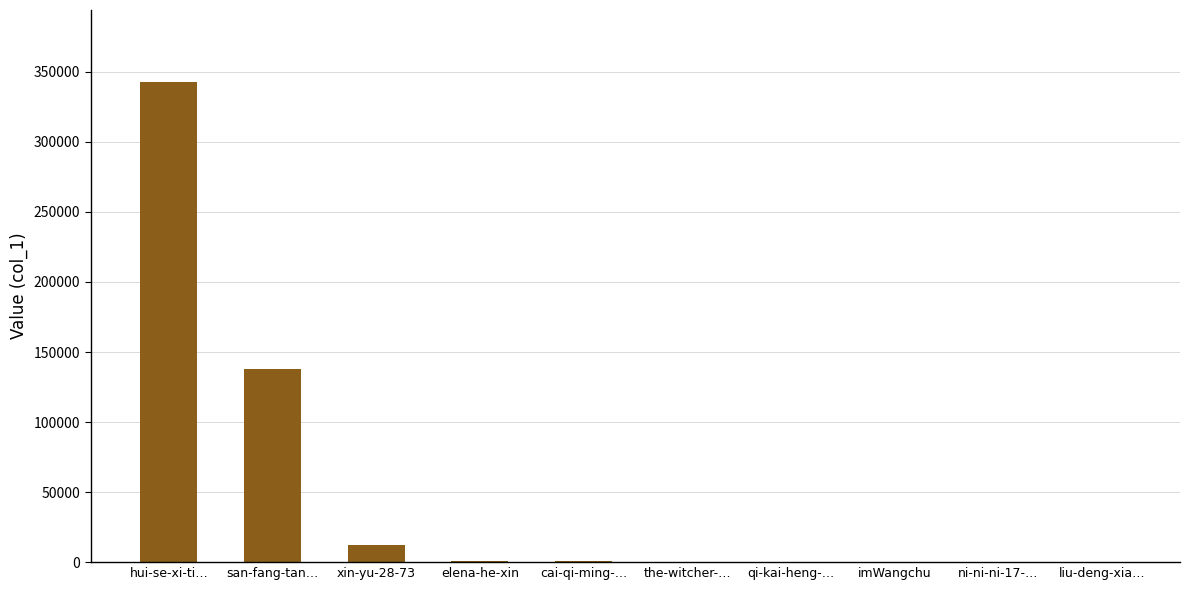

What is the sum of the values at ni-ni-ni-17-… and hui-se-xi-ti…?

342813